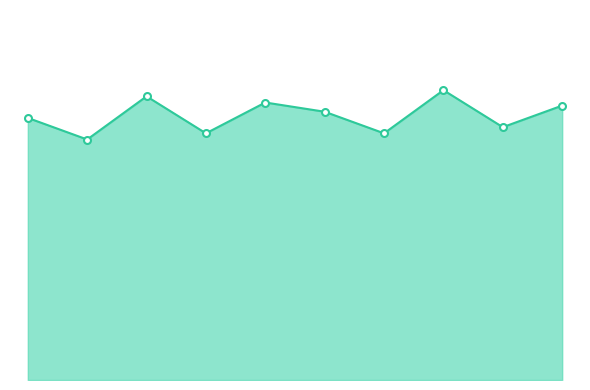

Is this an area chart (filled region under the line)?

Yes